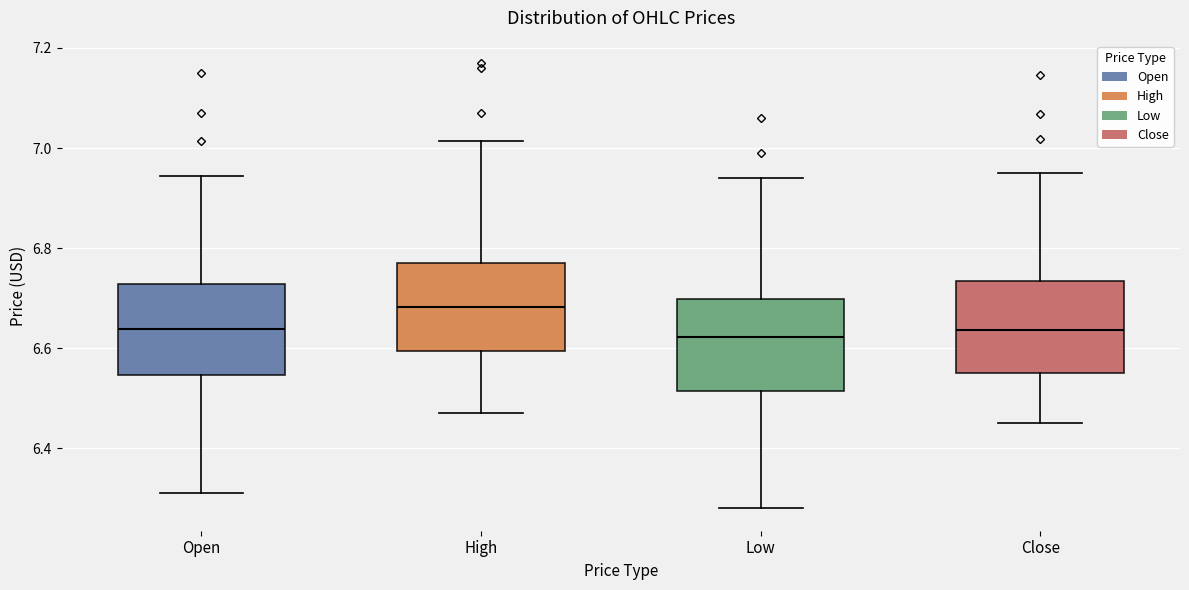

Reading left to right, transcribe this box plot: for each box, give where its median line is, the range the box spans, and where its two whiskers end, as read against the y-axis. The values are not printed on the chart, so give them approximately, as read against the axis.

Open: median 6.64, box 6.54 to 6.72, whiskers 6.30 to 6.94
High: median 6.68, box 6.60 to 6.76, whiskers 6.46 to 7.02
Low: median 6.62, box 6.52 to 6.70, whiskers 6.28 to 6.94
Close: median 6.64, box 6.56 to 6.74, whiskers 6.44 to 6.94